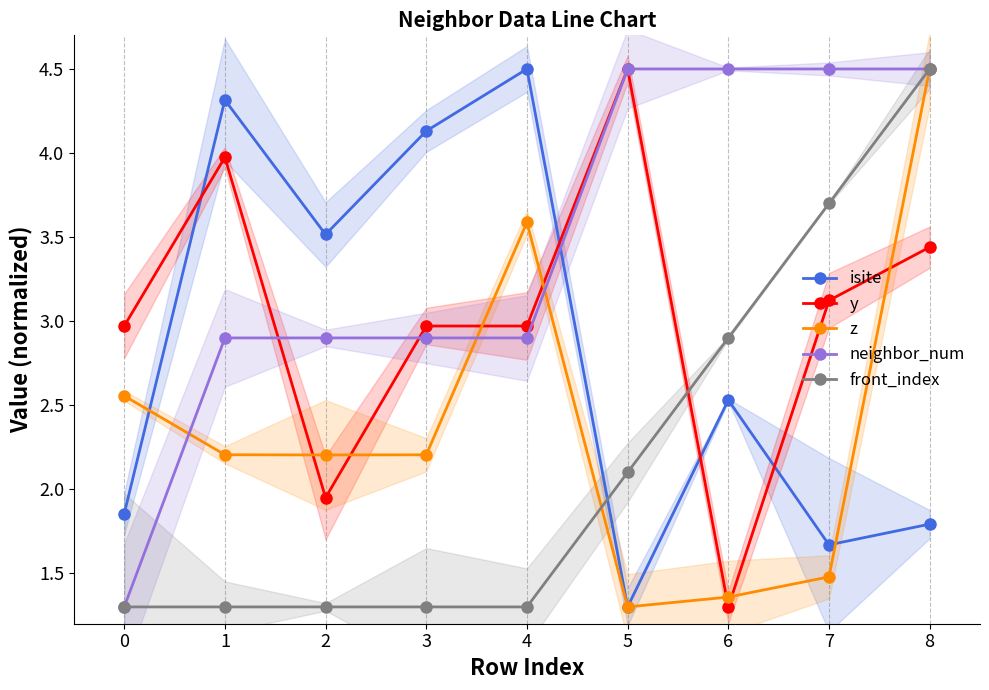

Reading right to left, extract all data points from this chart.

isite: 1.8	1.7	2.5	1.3	4.5	4.1	3.5	4.3	1.9
y: 3.4	3.1	1.3	4.5	3.0	3.0	1.9	4.0	3.0
z: 4.5	1.5	1.4	1.3	3.6	2.2	2.2	2.2	2.6
neighbor_num: 4.5	4.5	4.5	4.5	2.9	2.9	2.9	2.9	1.3
front_index: 4.5	3.7	2.9	2.1	1.3	1.3	1.3	1.3	1.3